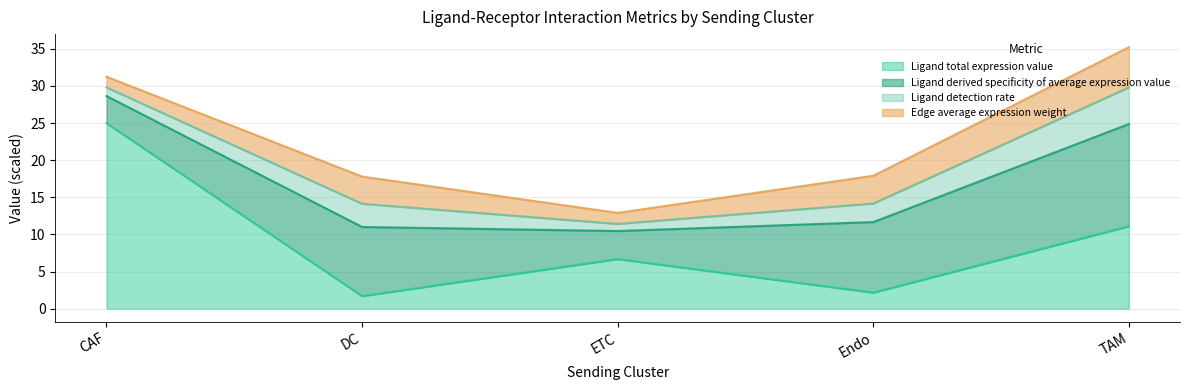

Does the chart display data point markers on the line(s)?

No